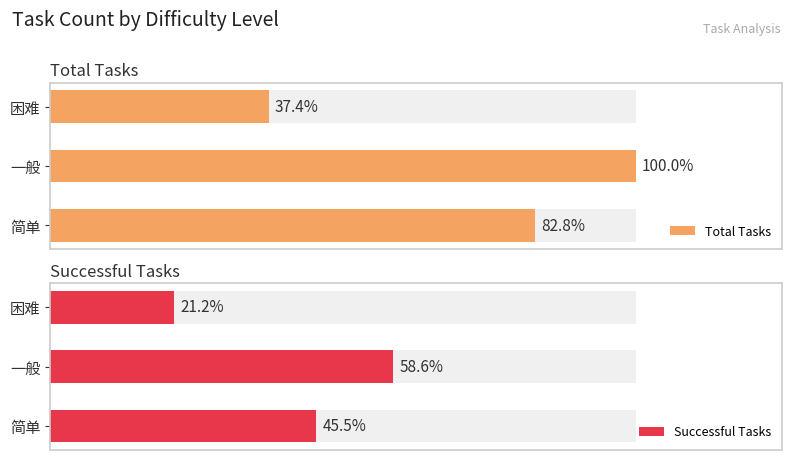

List the series in order of their peak value, highest first.

Total Tasks, Successful Tasks